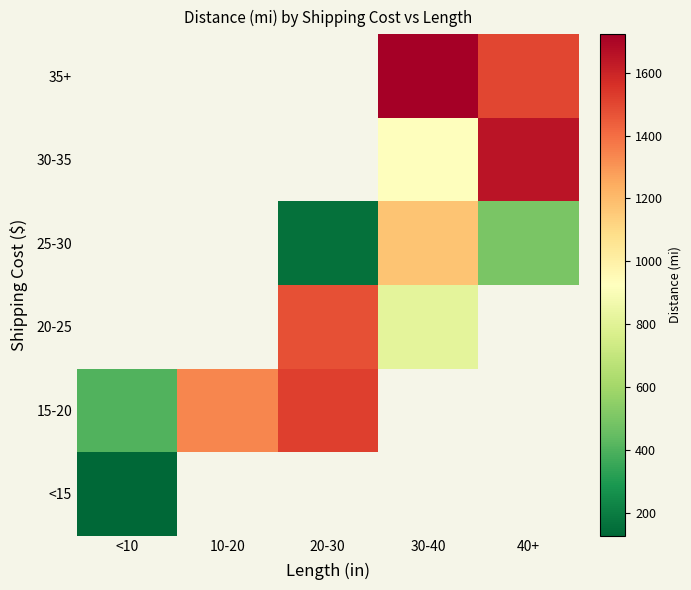

How many series are shown in this chart?

6